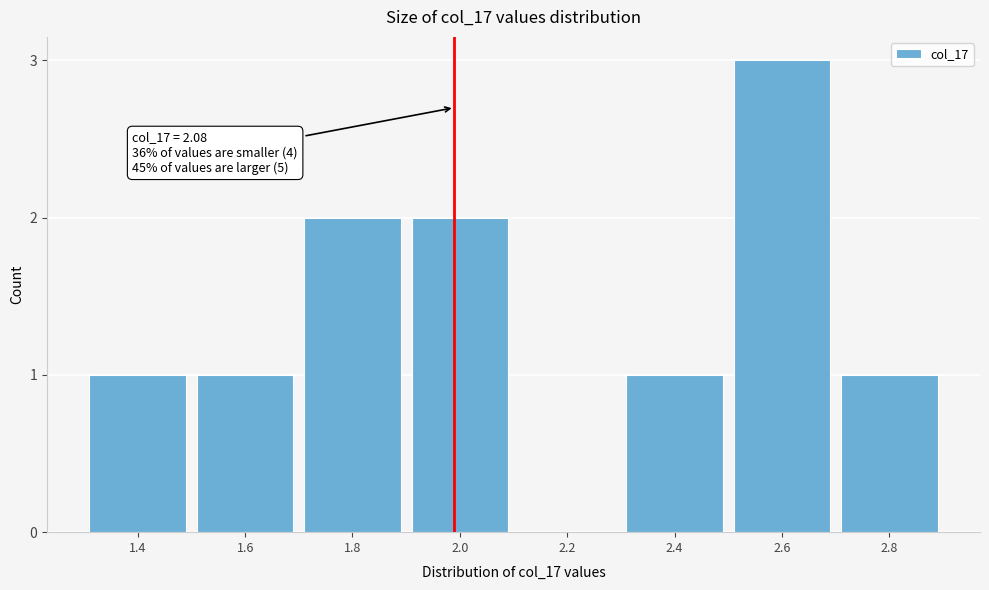

Reading left to right, transcribe all the data shown in this chart.

1.4=1	1.6=1	1.8=2	2.0=2	2.2=0	2.4=1	2.6=3	2.8=1